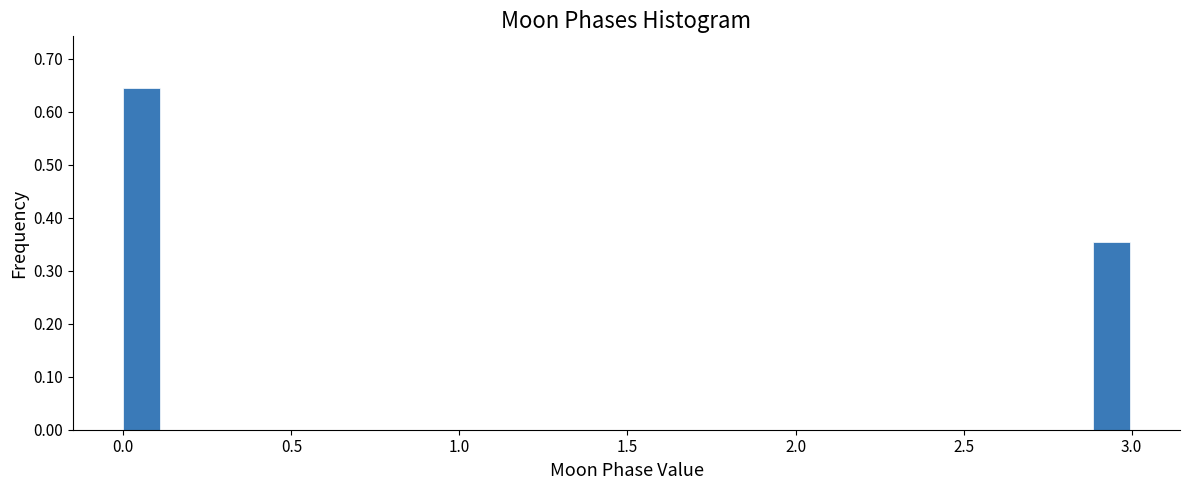

Read against the x-axis, roughly where is the centre of the tallest bar?

0.05